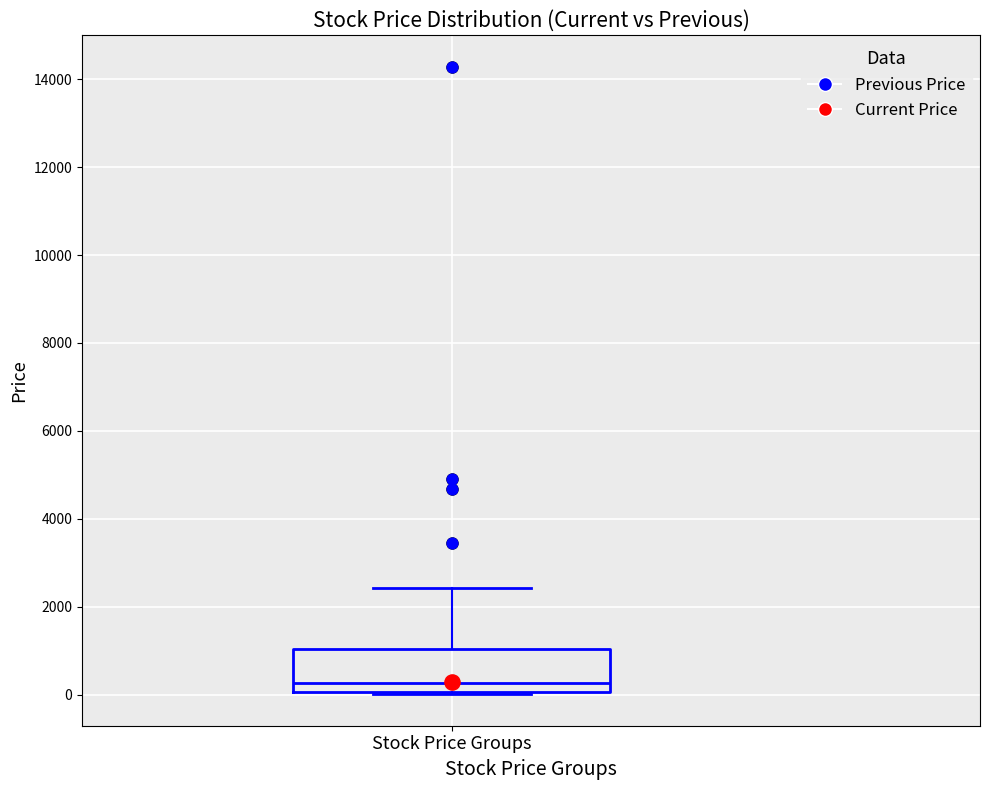

Transcribe this box plot: give where the median line is, the range the box spans, and where the two whiskers end, as read against the y-axis. The values are not printed on the chart, so give them approximately, as read against the axis.

median 200, box 0 to 1000, whiskers 0 to 2400